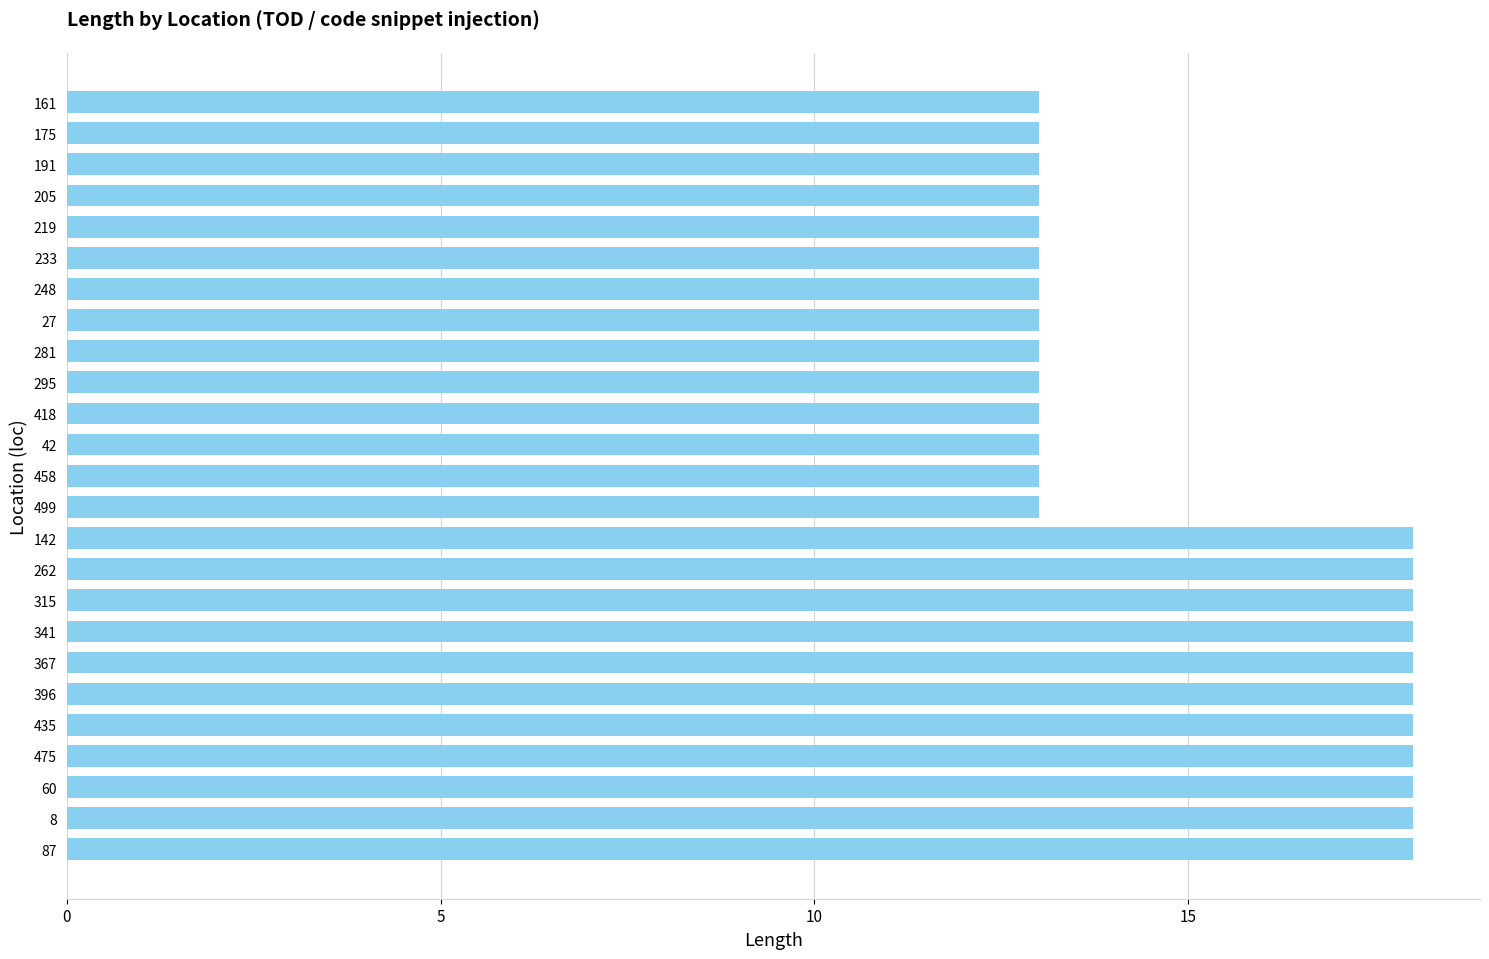

Reading bottom to top, transcribe all the data shown in this chart.

87=18	8=18	60=18	475=18	435=18	396=18	367=18	341=18	315=18	262=18	142=18	499=13	458=13	42=13	418=13	295=13	281=13	27=13	248=13	233=13	219=13	205=13	191=13	175=13	161=13